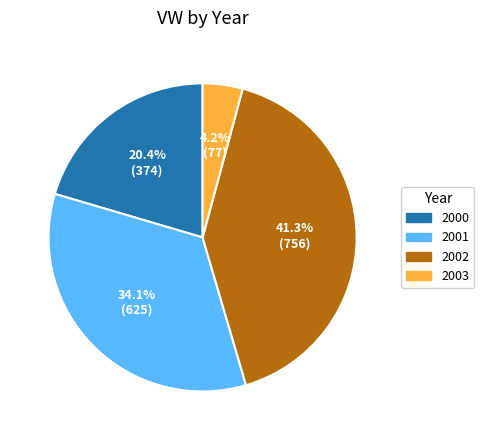

Between 2002 and 2003, which is larger?

2002